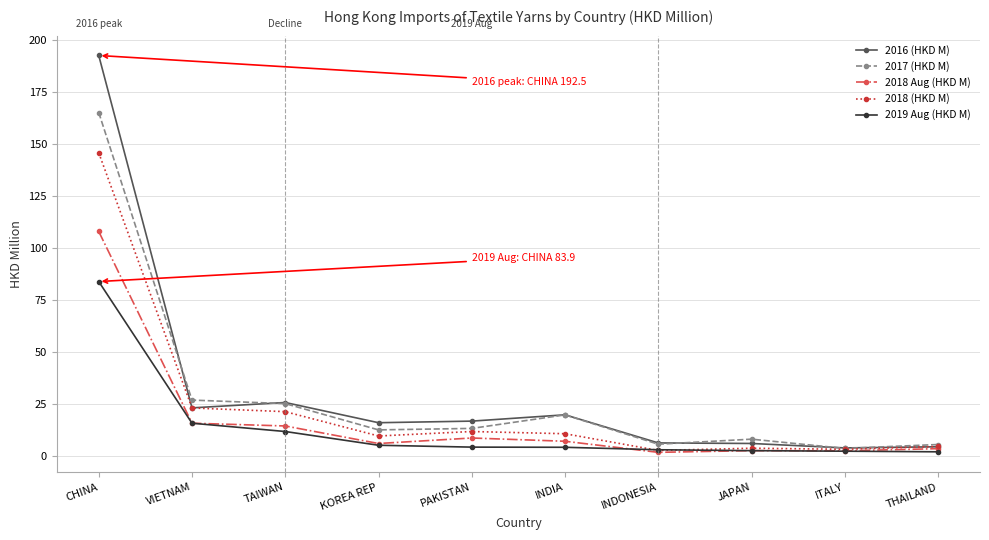

What is the spread (max minus min) of values at TAIWAN?

13.9